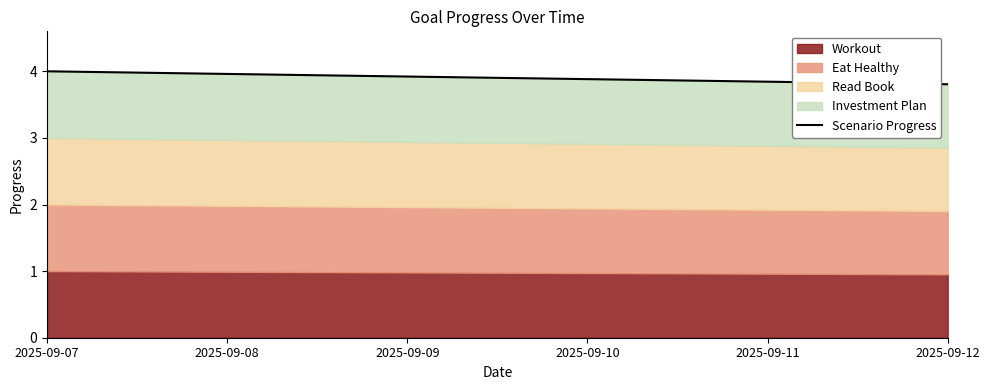

What is the ratio of the value at 2025-09-11 to the value at 2025-09-12?

1.0